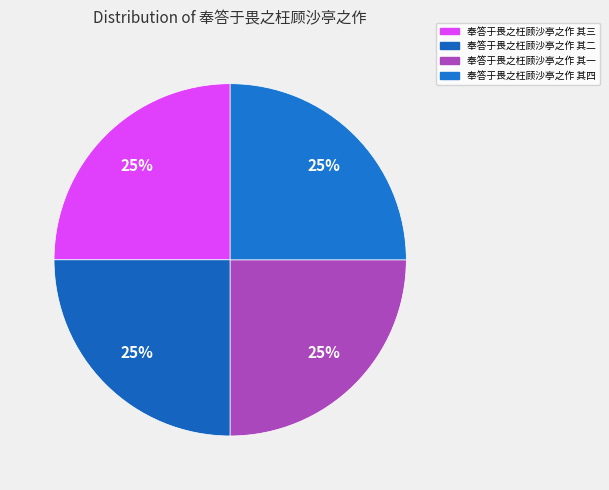

Count the number of slices in the pie.

4